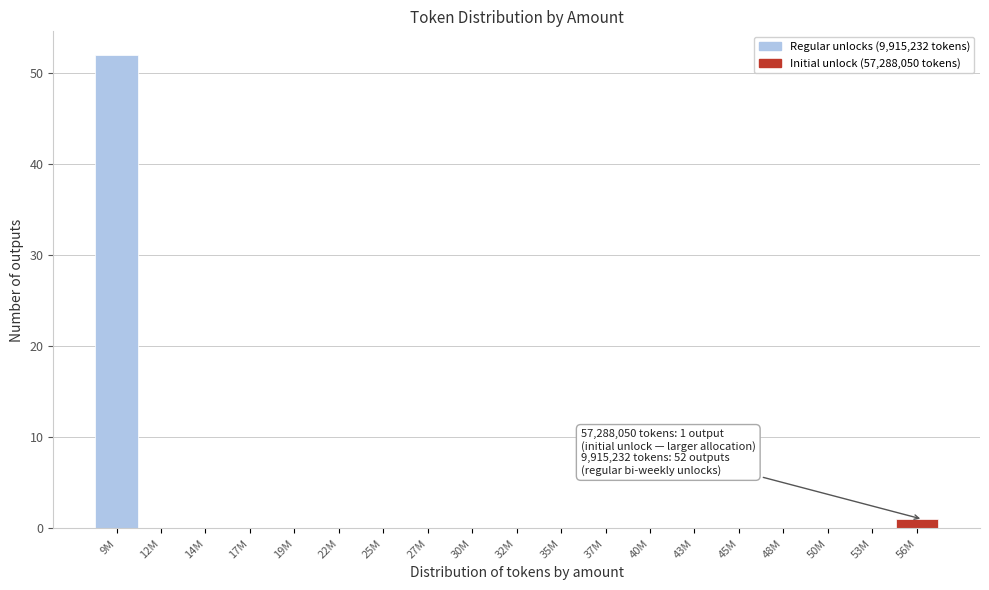

Reading left to right, extract all data points from this chart.

9M=52	12M=0	14M=0	17M=0	19M=0	22M=0	25M=0	27M=0	30M=0	32M=0	35M=0	37M=0	40M=0	43M=0	45M=0	48M=0	50M=0	53M=0	56M=1